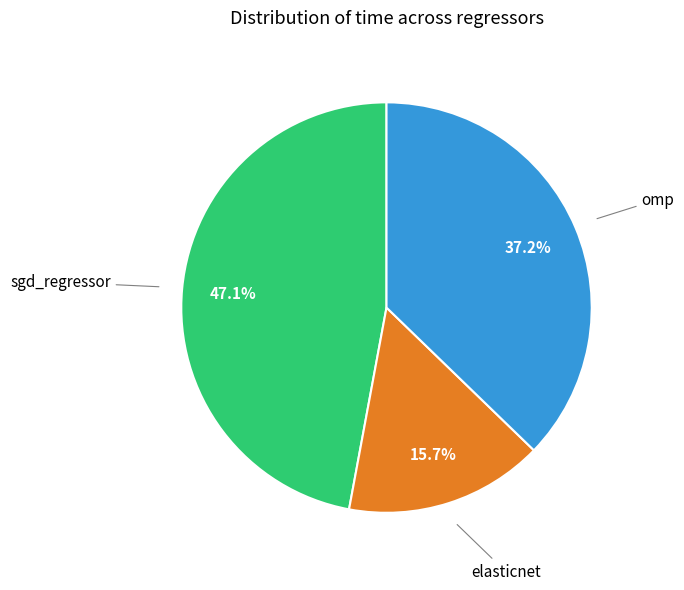

The sgd_regressor slice represents 47% of the pie. True or false?

True